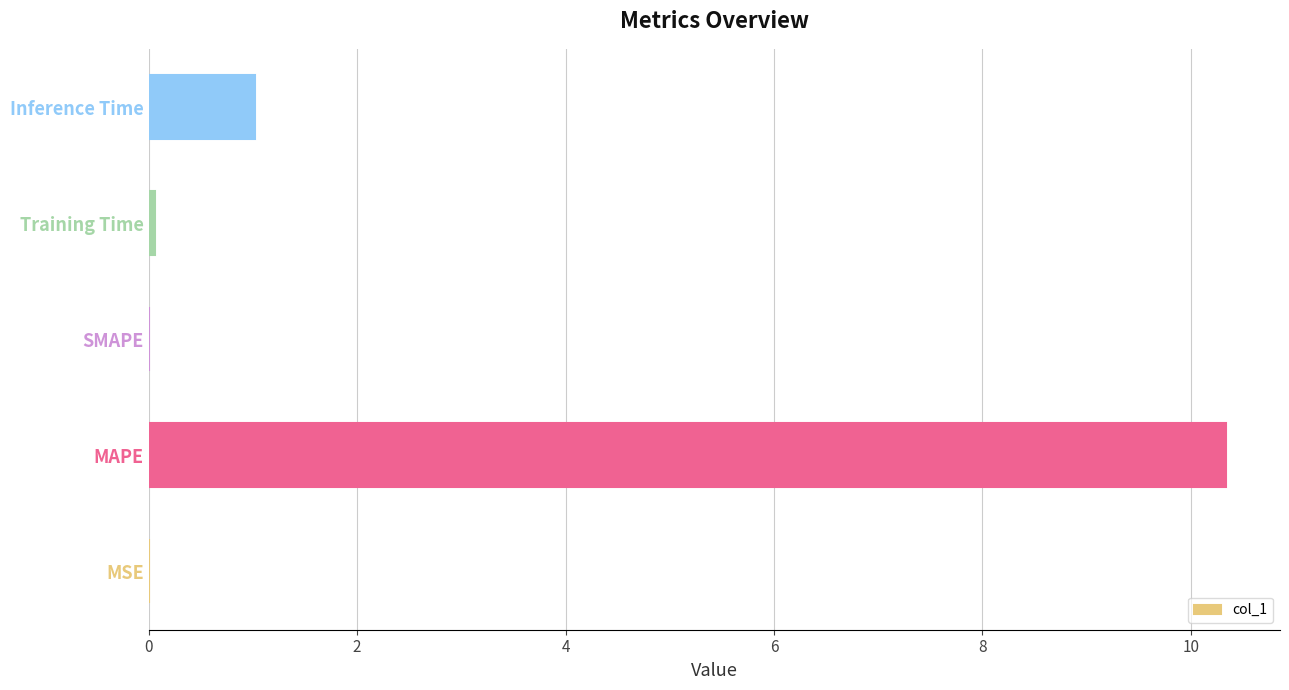

What is the sum of all values?

11.4